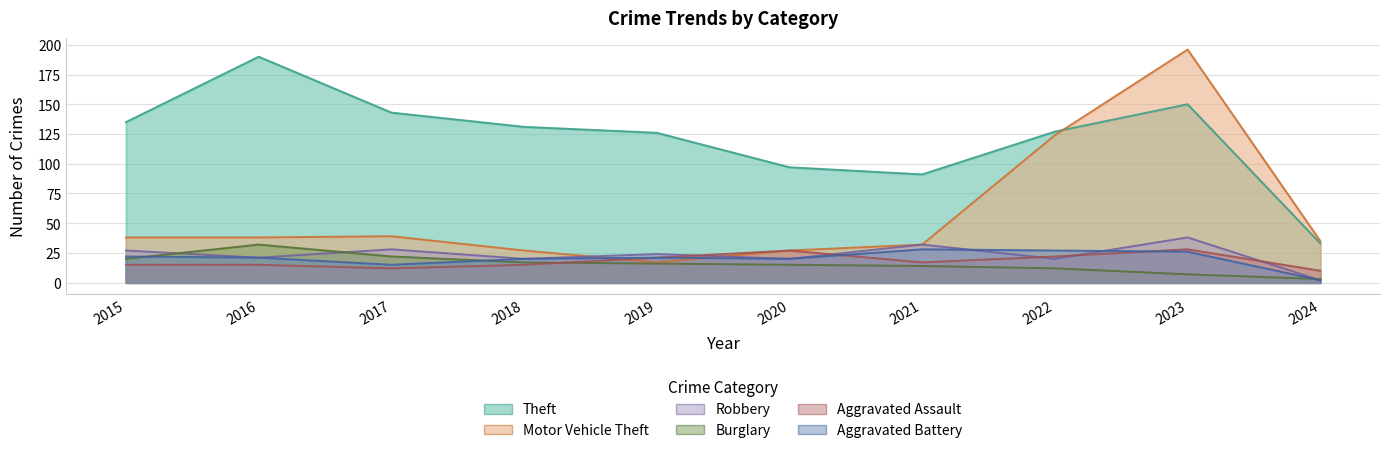

Reading right to left, what are all the values shown in this chart?

Theft: 2024=33	2023=150	2022=127	2021=91	2020=97	2019=126	2018=131	2017=143	2016=190	2015=135
Motor Vehicle Theft: 2024=35	2023=196	2022=124	2021=32	2020=27	2019=17	2018=27	2017=39	2016=38	2015=38
Robbery: 2024=2	2023=38	2022=20	2021=32	2020=20	2019=24	2018=20	2017=28	2016=21	2015=27
Burglary: 2024=3	2023=7	2022=12	2021=14	2020=15	2019=16	2018=17	2017=22	2016=32	2015=20
Aggravated Assault: 2024=10	2023=28	2022=22	2021=17	2020=27	2019=21	2018=15	2017=12	2016=15	2015=15
Aggravated Battery: 2024=2	2023=26	2022=27	2021=28	2020=20	2019=21	2018=20	2017=15	2016=21	2015=22